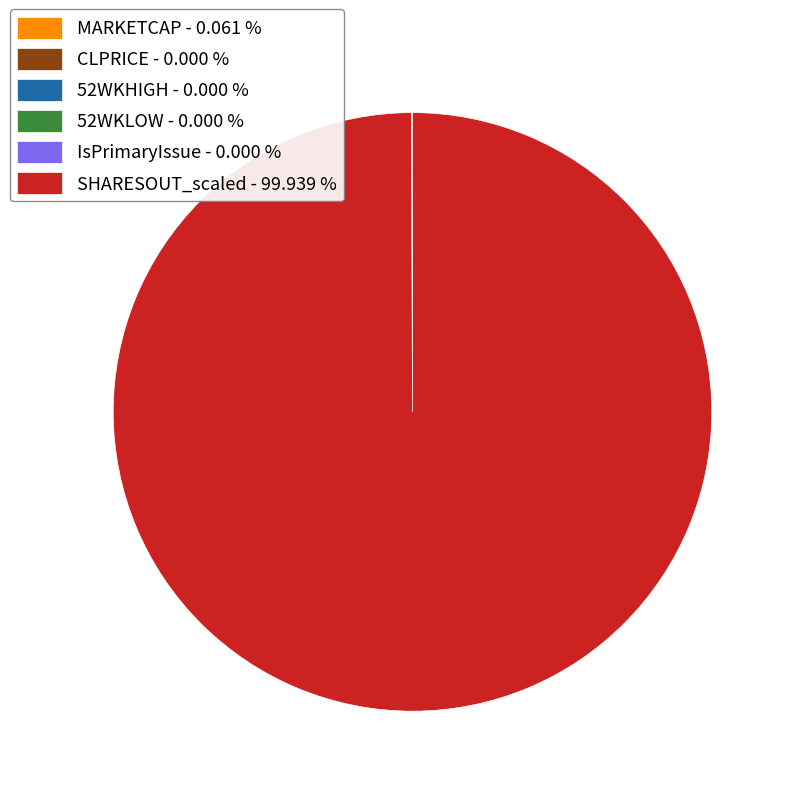

Which category has the biggest portion of the pie?

SHARESOUT_scaled - 99.939 %